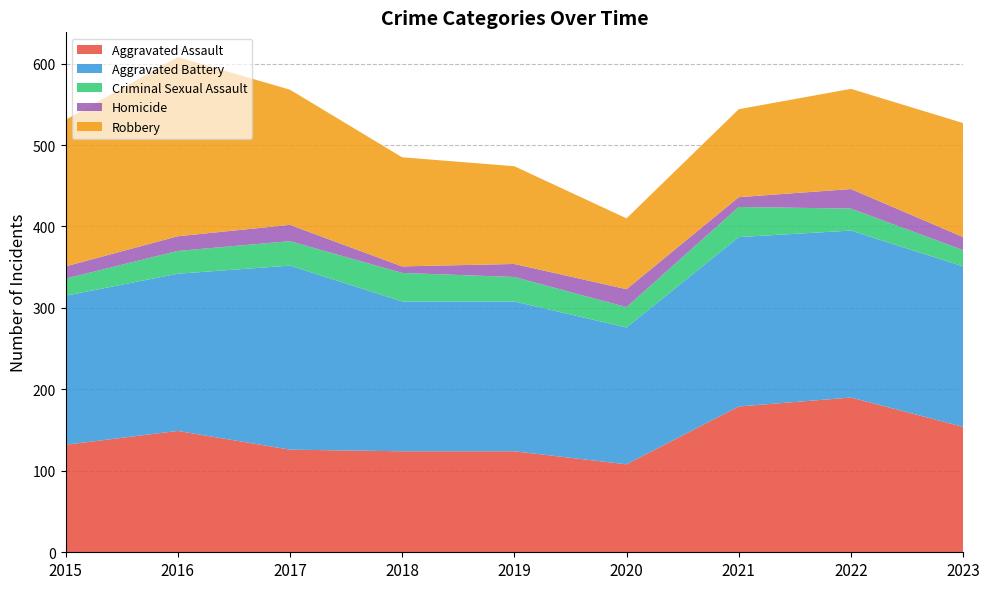

Reading right to left, what are all the values shown in this chart?

Aggravated Assault: 2023=154	2022=190	2021=179	2020=108	2019=124	2018=124	2017=126	2016=149	2015=132
Aggravated Battery: 2023=197	2022=205	2021=208	2020=168	2019=184	2018=184	2017=226	2016=193	2015=183
Criminal Sexual Assault: 2023=20	2022=27	2021=37	2020=25	2019=30	2018=35	2017=30	2016=28	2015=21
Homicide: 2023=16	2022=24	2021=12	2020=22	2019=16	2018=8	2017=20	2016=18	2015=15
Robbery: 2023=140	2022=123	2021=108	2020=87	2019=120	2018=134	2017=166	2016=220	2015=180